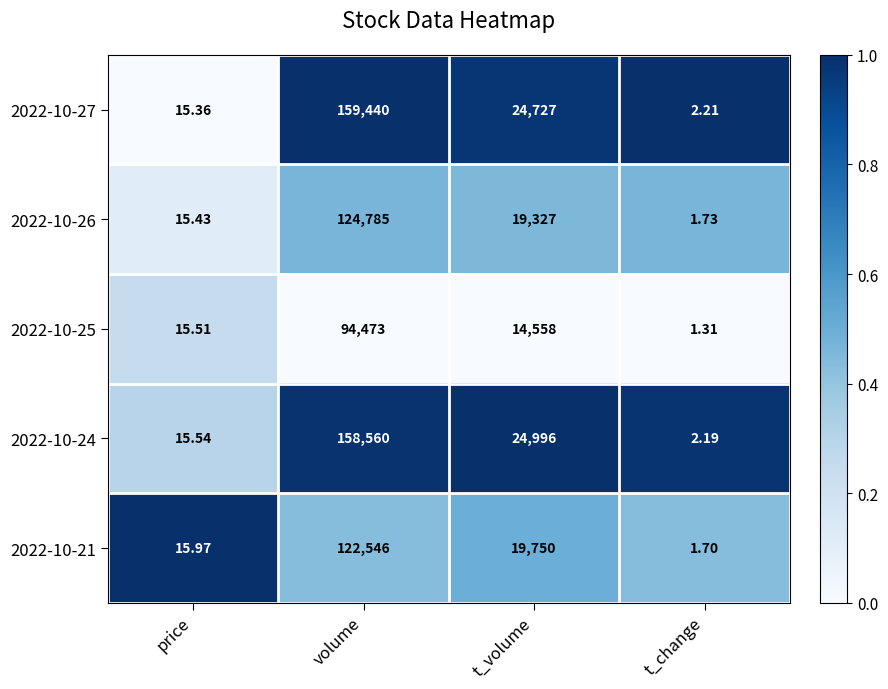

How many categories are shown in the chart?

4